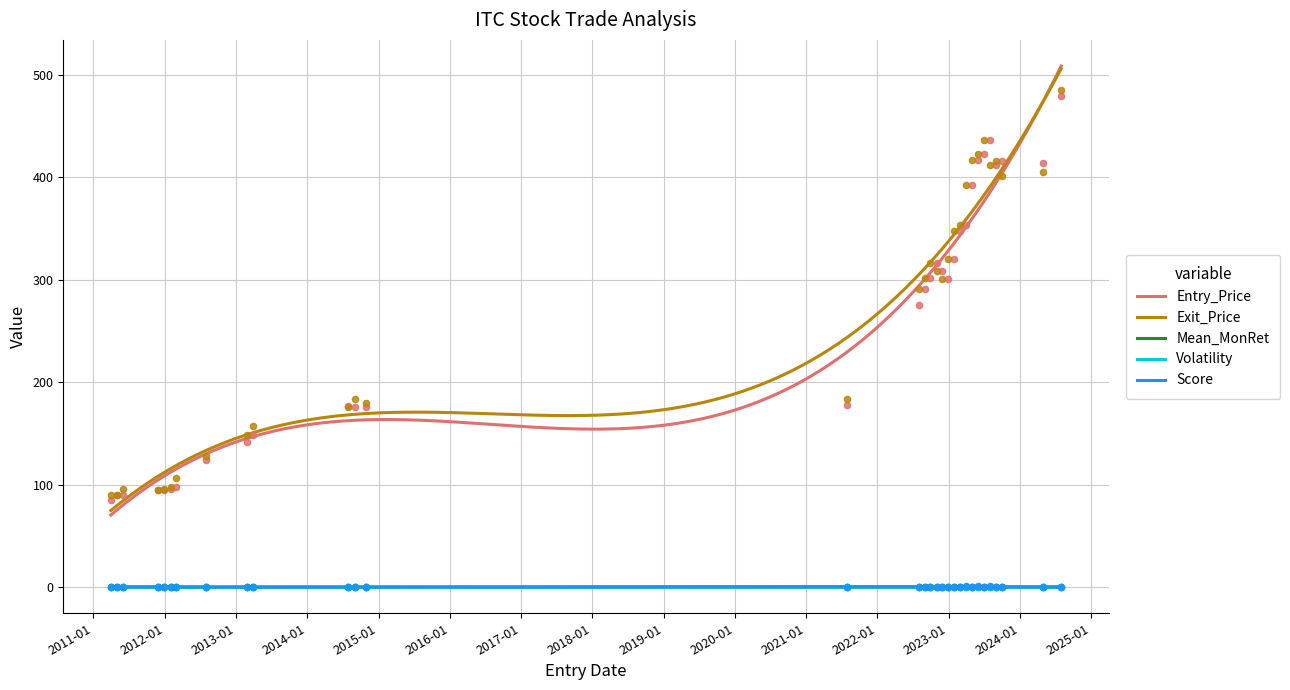

What is the total value across all series at 2022-11-30?

610.2